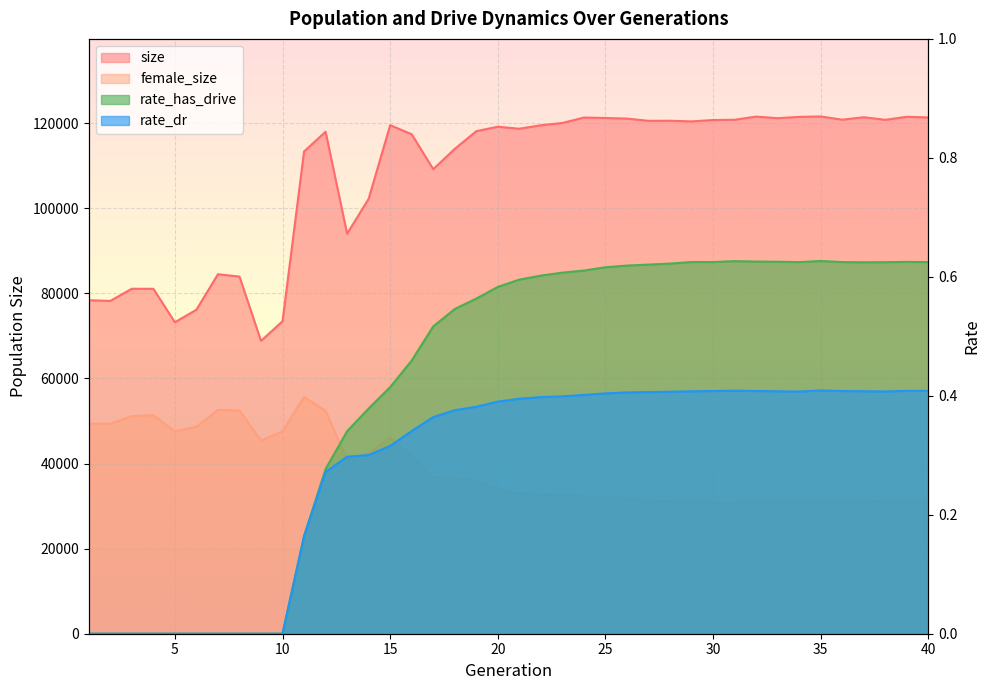

Which has a higher value, 2 or 14?

14